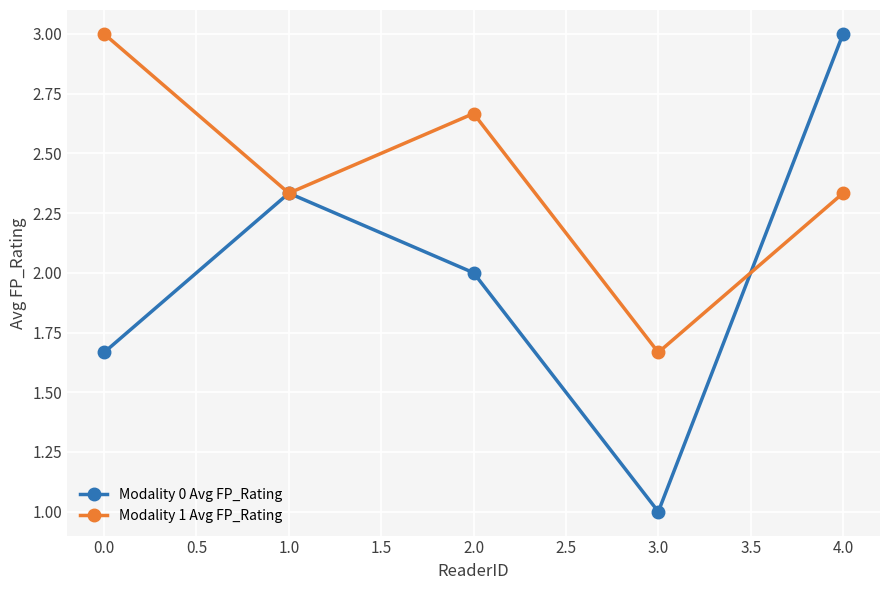

True or false: Modality 1 Avg FP_Rating has a value of 3.0 at 0.0.

True